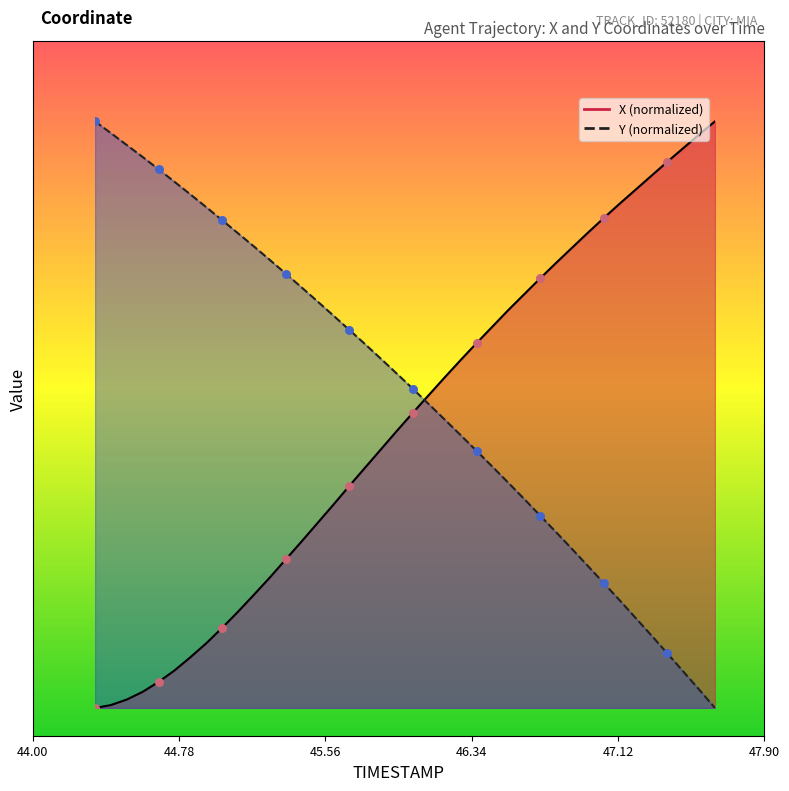

Which series reaches the minimum Y coordinate?

X